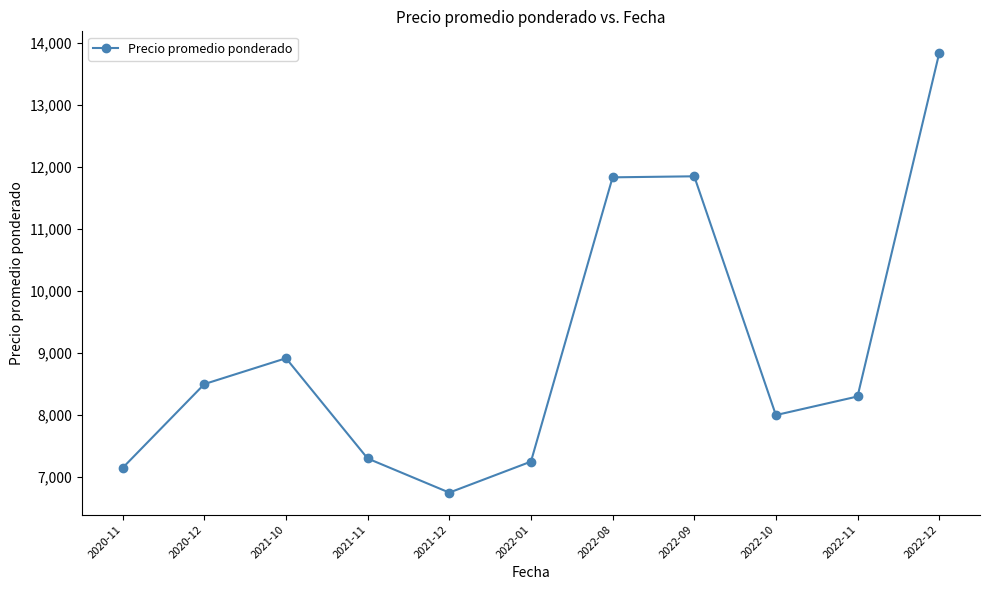

Which has a higher value, 2022-12 or 2022-01?

2022-12